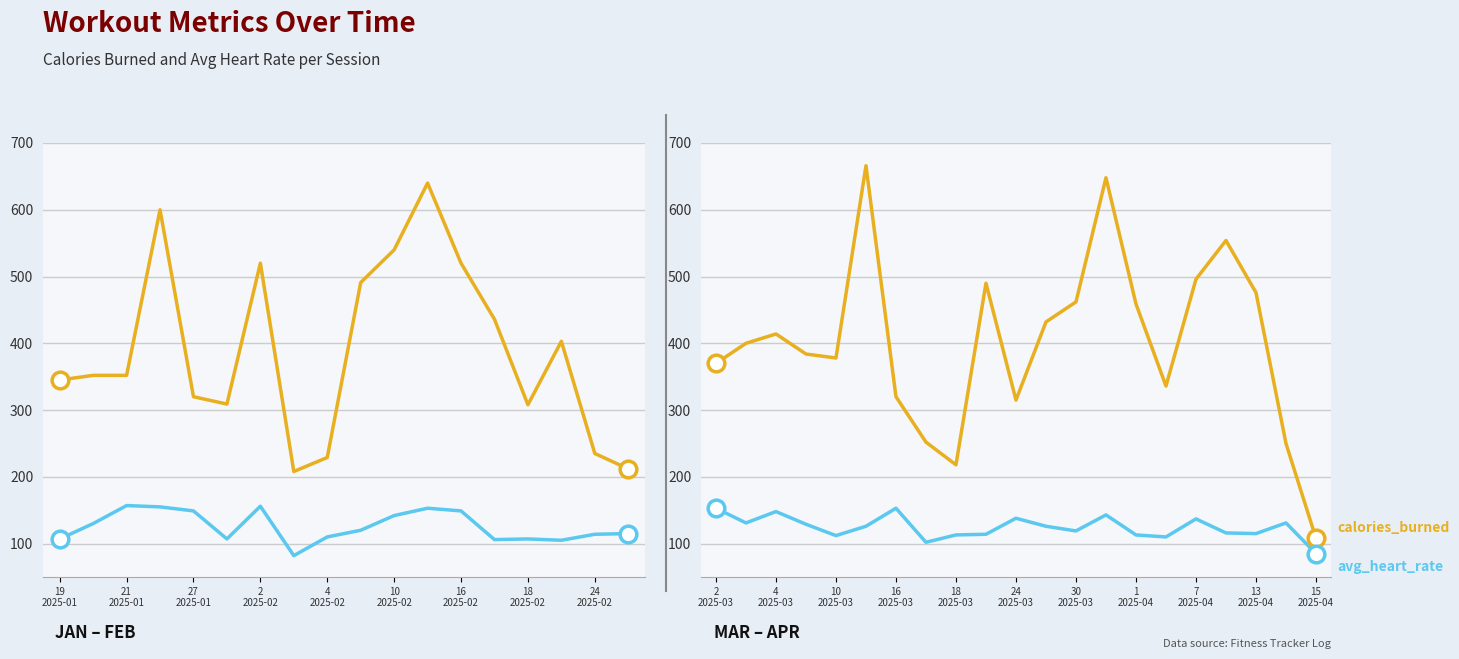

True or false: avg_heart_rate and calories_burned cross at least once.

False